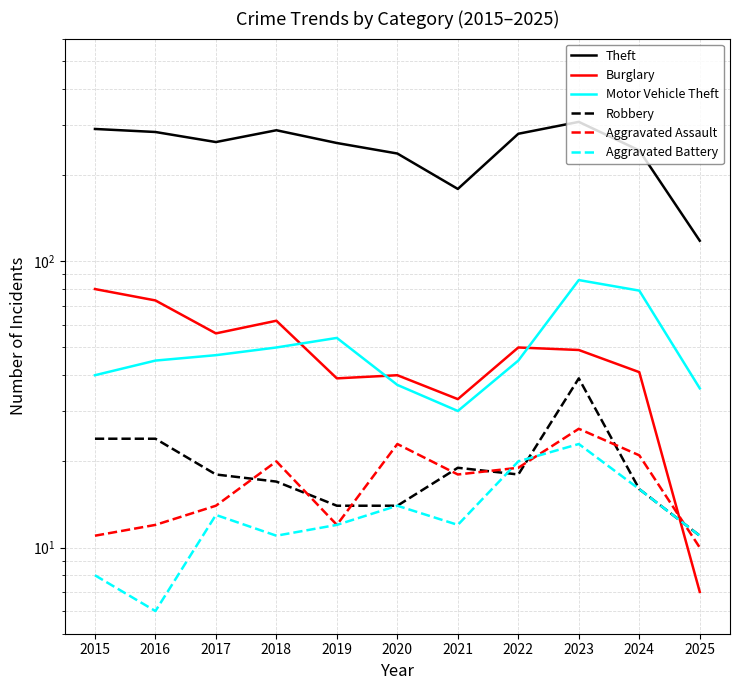

The value of Theft at 2022 is 445. True or false?

False